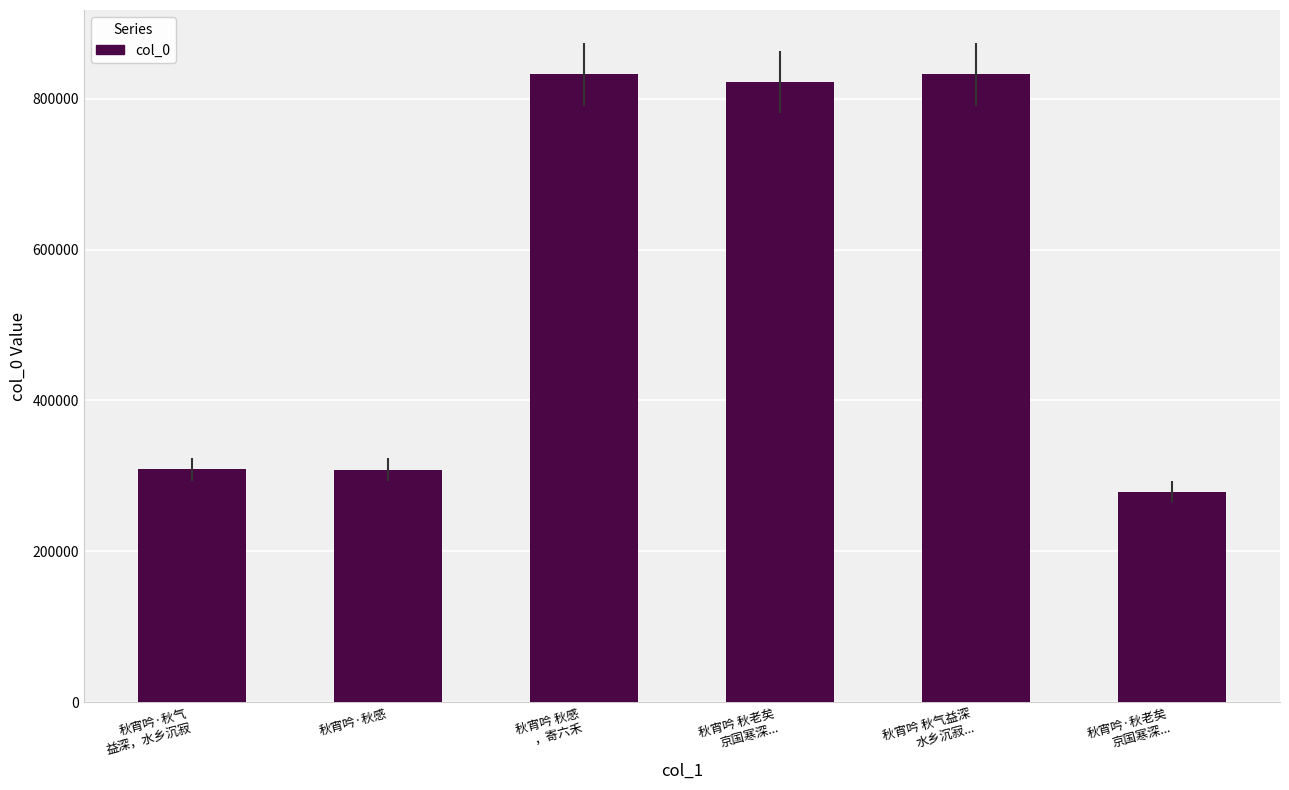

Between 秋宵吟 秋气益深
水乡沉寂... and 秋宵吟·秋气
益深，水乡沉寂, which is larger?

秋宵吟 秋气益深
水乡沉寂...